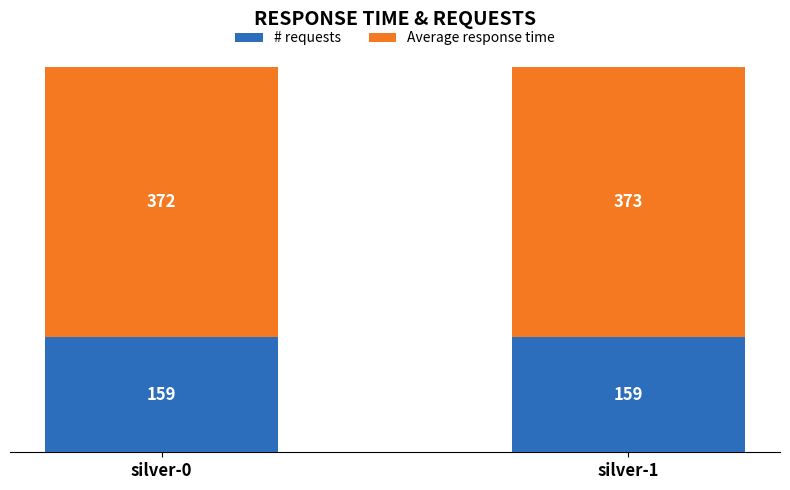

What is the approximate value of # requests at silver-0?

159